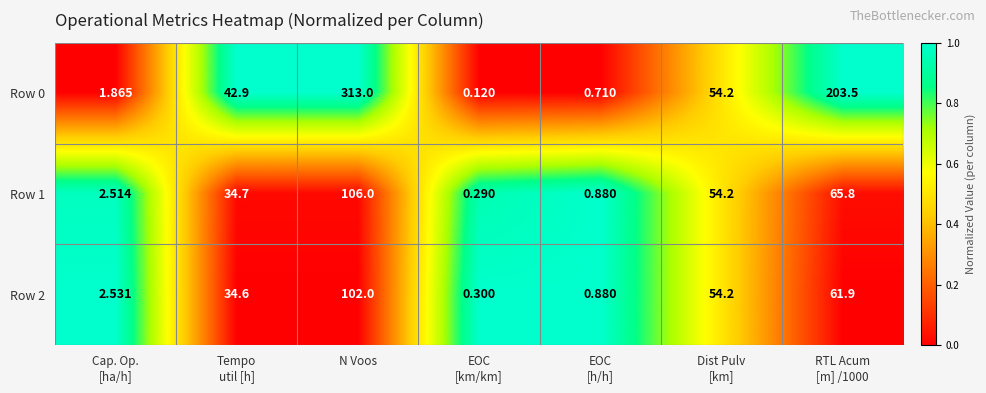

Which label corresponds to the largest value in the chart?

N Voos